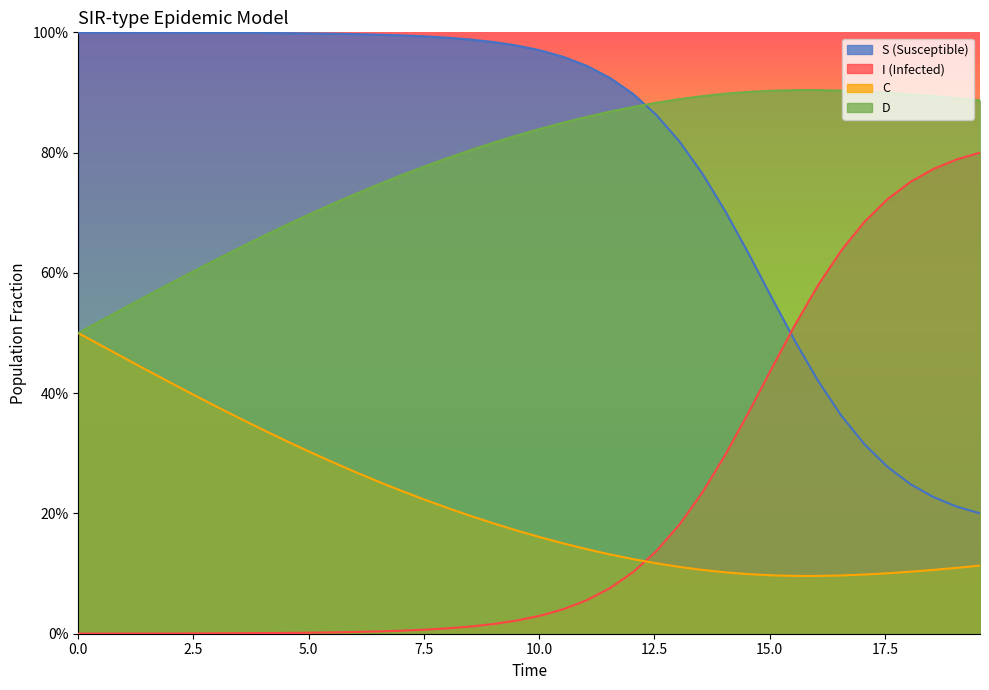

What are all the series names shown in the legend?

S, I, C, D